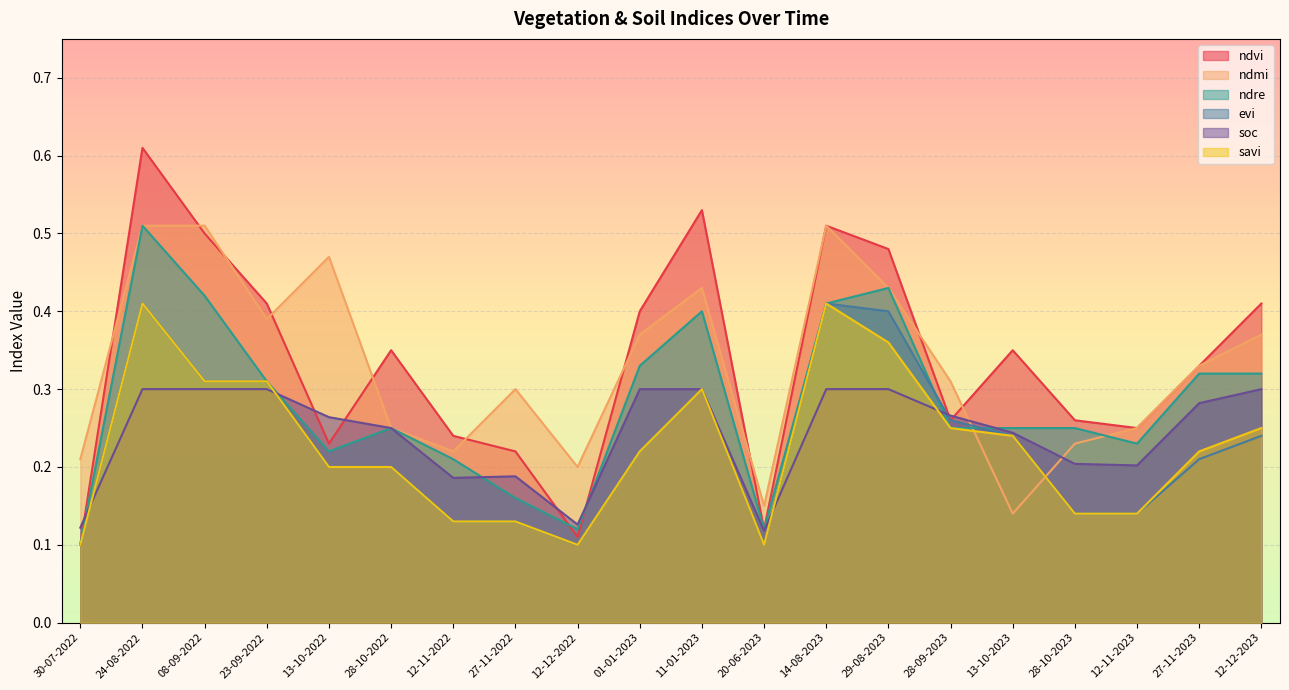

How many lines are shown in the chart?

6